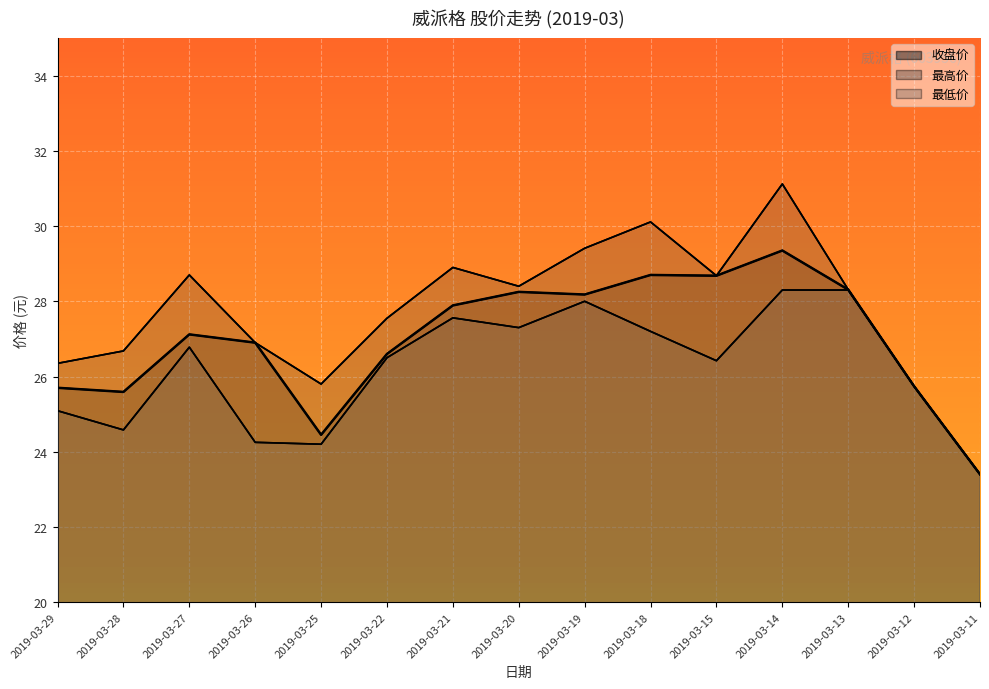

Which category has the lowest value across all series?

2019-03-11